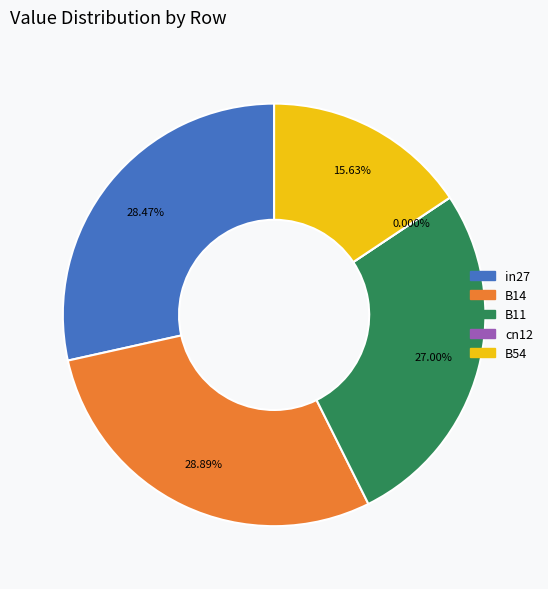

Is there any slice that represents more than half of the pie?

No